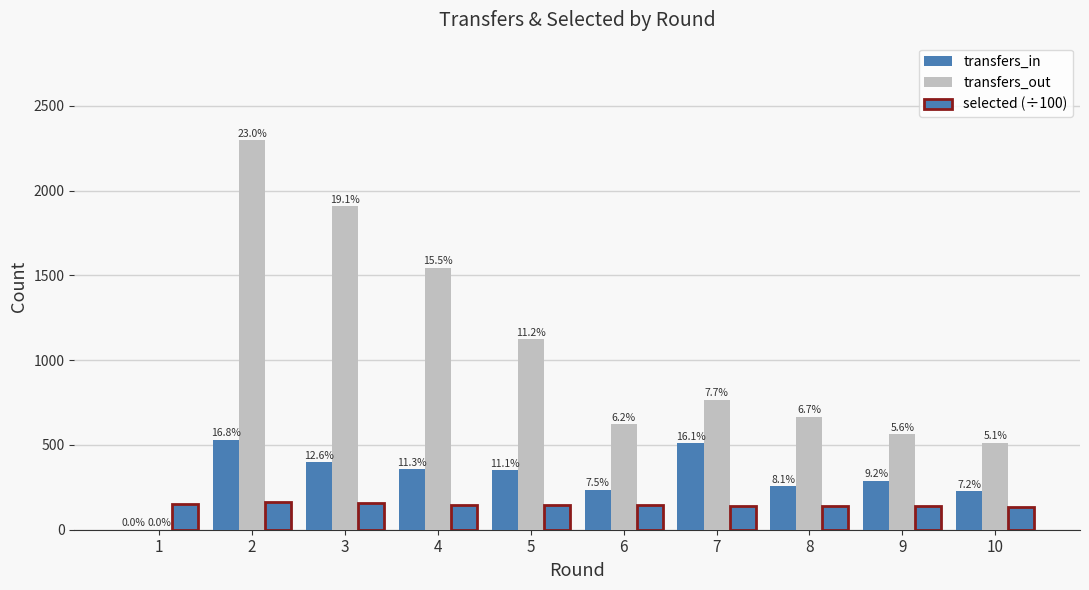

How many groups of bars are there?

10